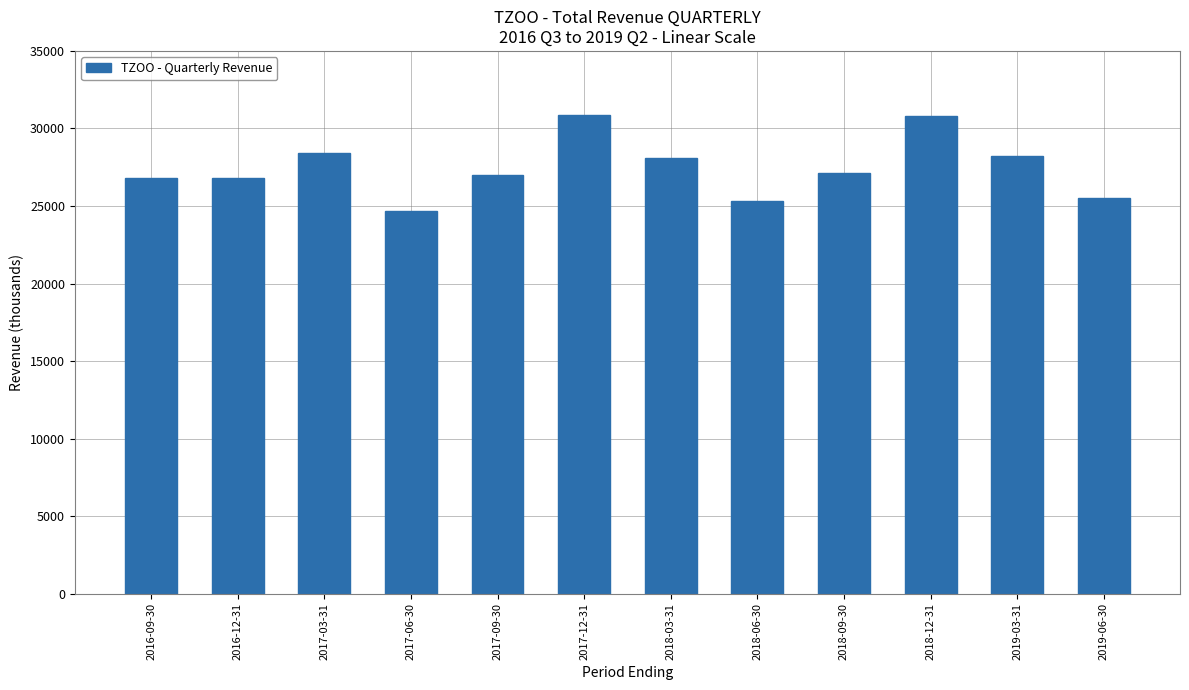

What is the maximum value shown in the chart?

30900